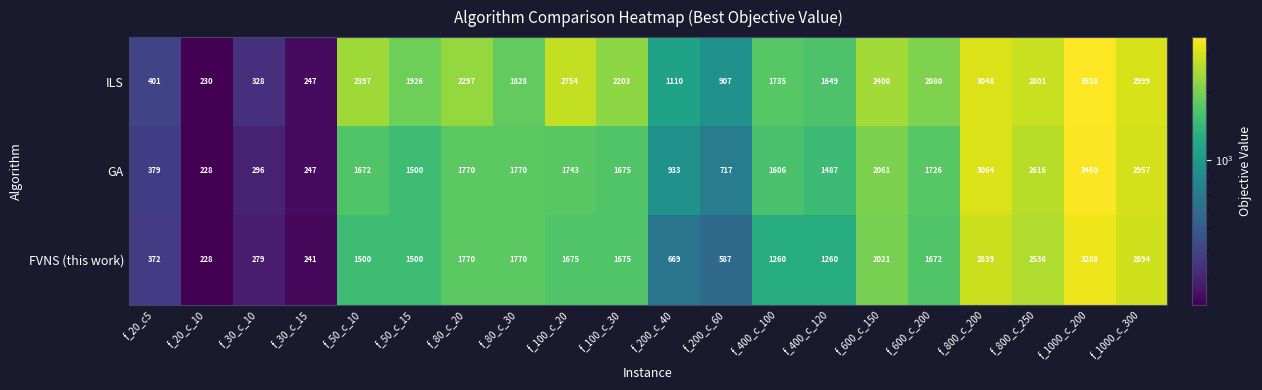

Which series has the largest range (max minus min)?

ILS